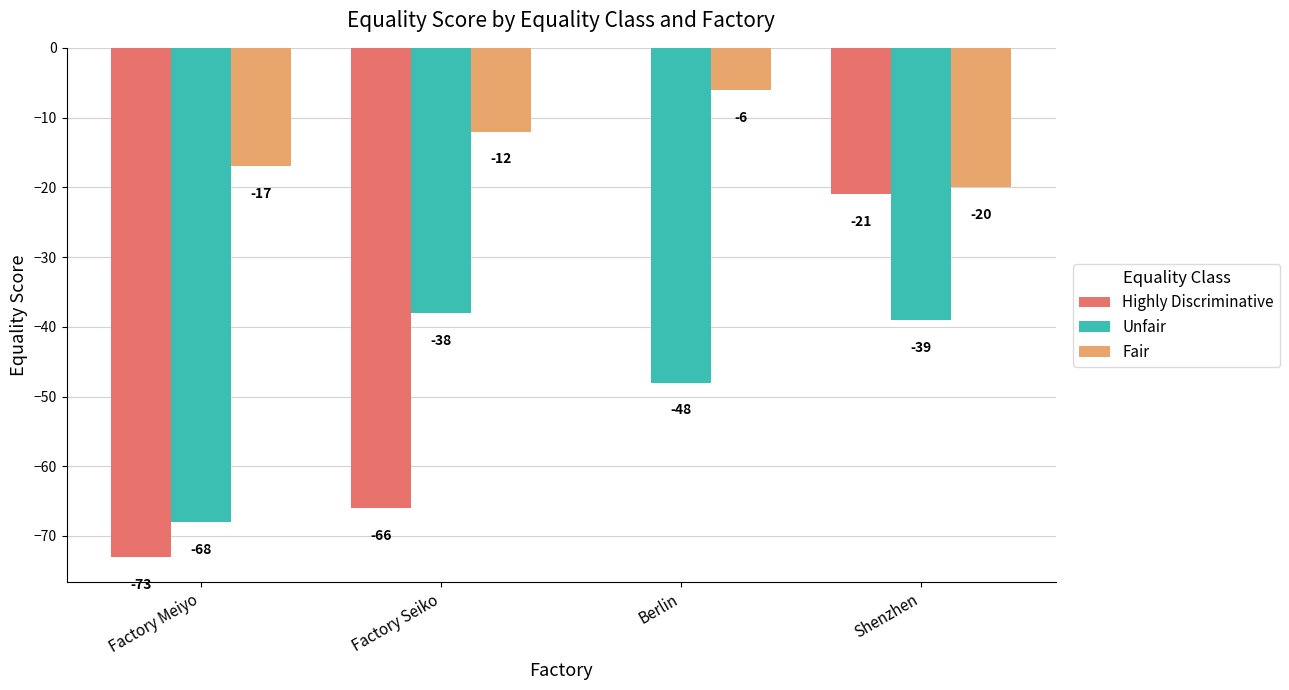

Which series changed the most between Factory Meiyo and Factory Seiko?

Unfair